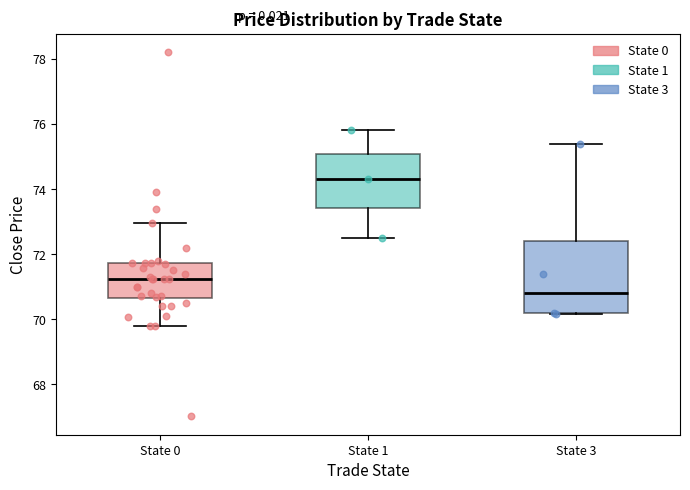

Which box is the tallest, from its lower edge to its upper edge?

State 3